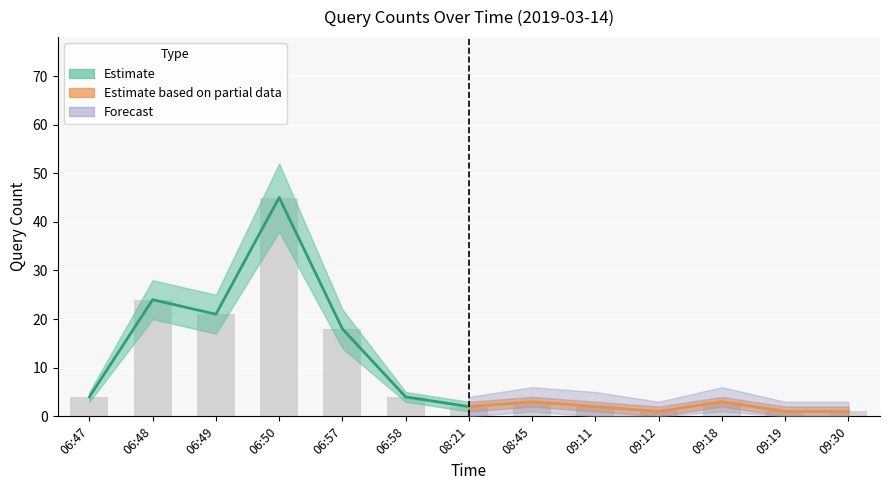

List the labels in order of value, largest first.

06:50, 06:48, 06:49, 06:57, 06:47, 06:58, 08:45, 09:18, 08:21, 09:11, 09:12, 09:19, 09:30